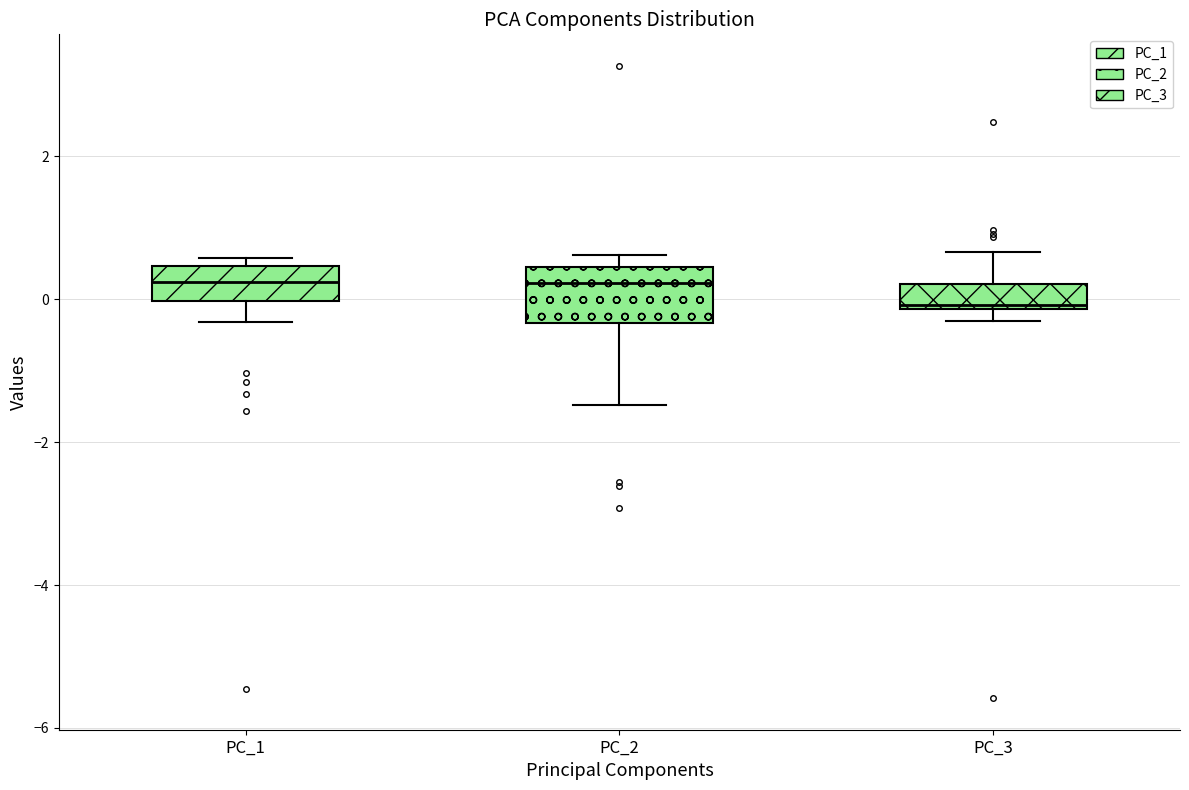

Reading left to right, read every box against the y-axis: the position of its median line, the range the box covers, and the ends of its whiskers. The values are not printed on the chart, so give them approximately, as read against the axis.

PC_1: median 0.2, box 0.0 to 0.4, whiskers -0.4 to 0.6
PC_2: median 0.2, box -0.4 to 0.4, whiskers -1.4 to 0.6
PC_3: median 0.0, box -0.2 to 0.2, whiskers -0.2 (just below the box's lower edge) to 0.6